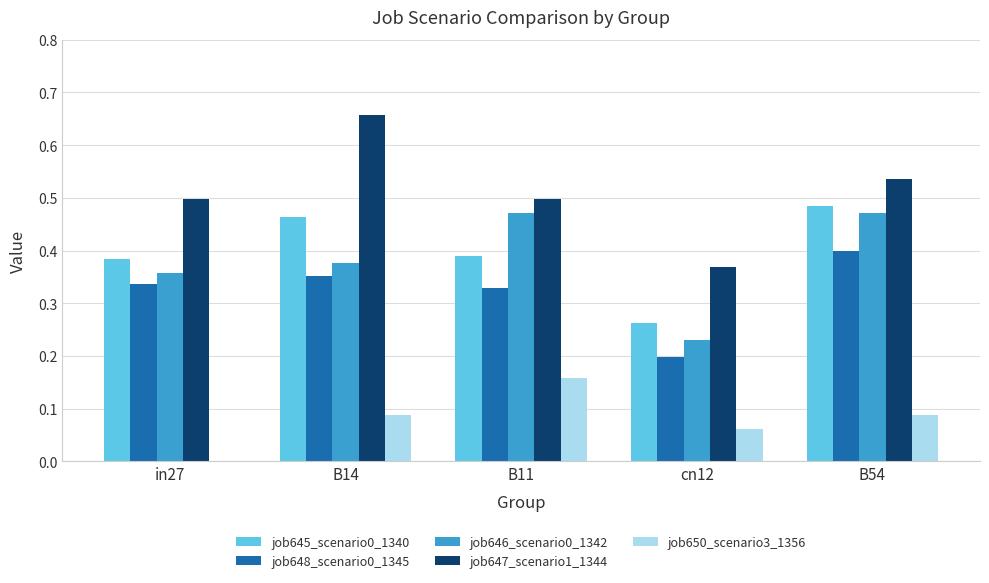

Which series has the largest total across all categories?

job647_scenario1_1344